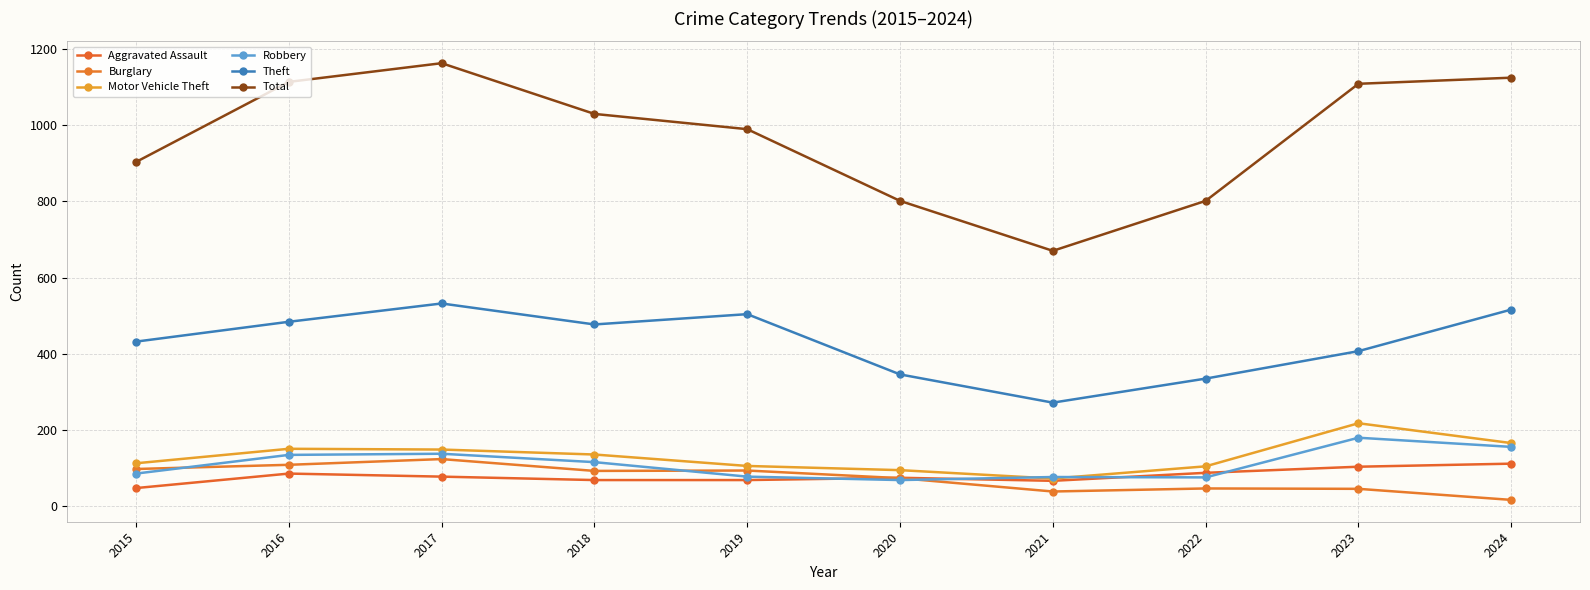

Where is Burglary nearest to the value 70?

2020